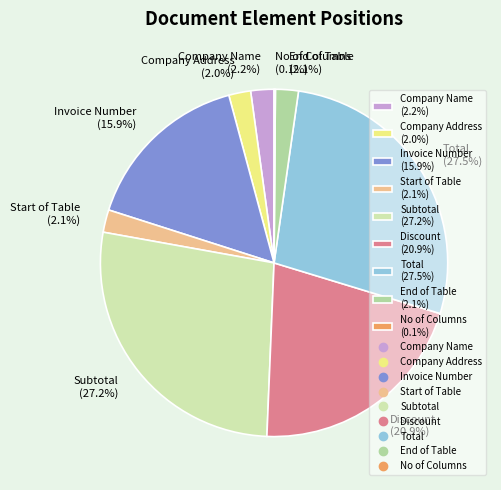

Is it true that Company Name is 2% of the pie?

True